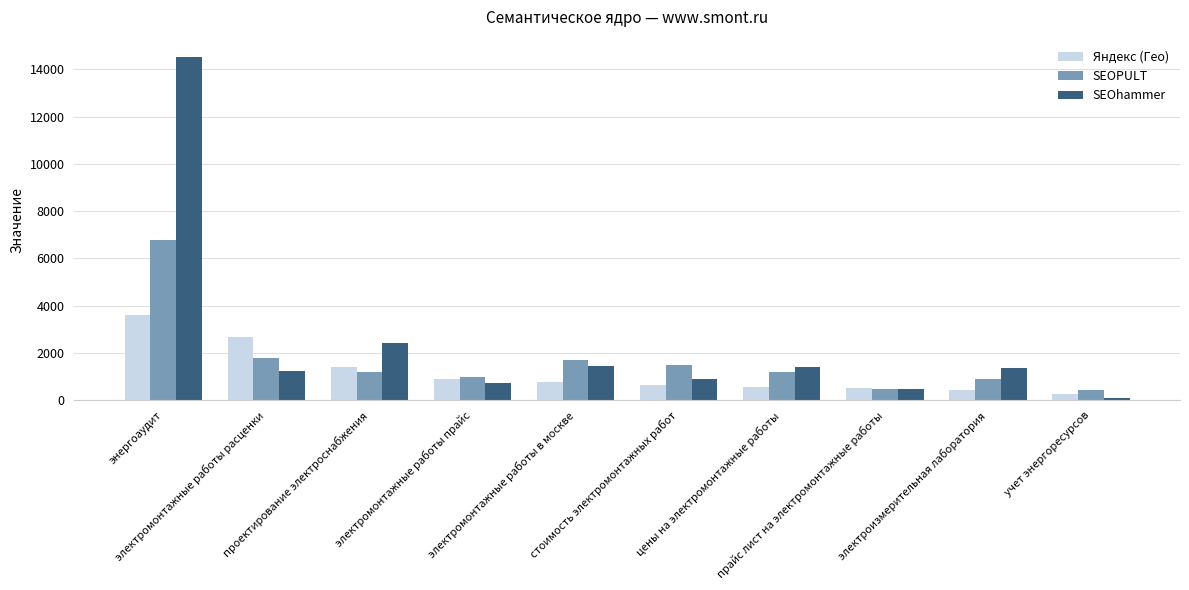

What is the difference between the SEOPULT values at электромонтажные работы в москве and электромонтажные работы прайс?

720.0